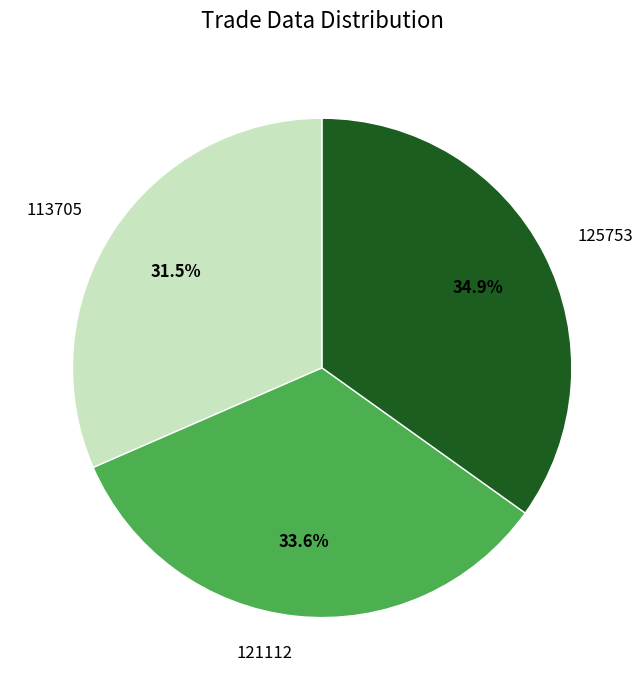

Does 121112 represent more than half of the total?

No